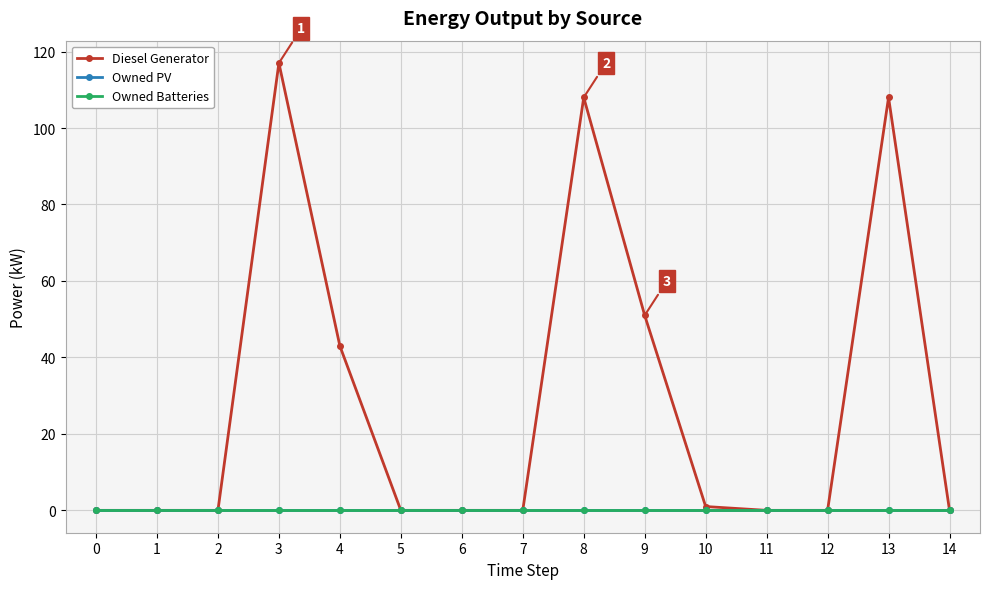

Does the chart have visible grid lines?

Yes